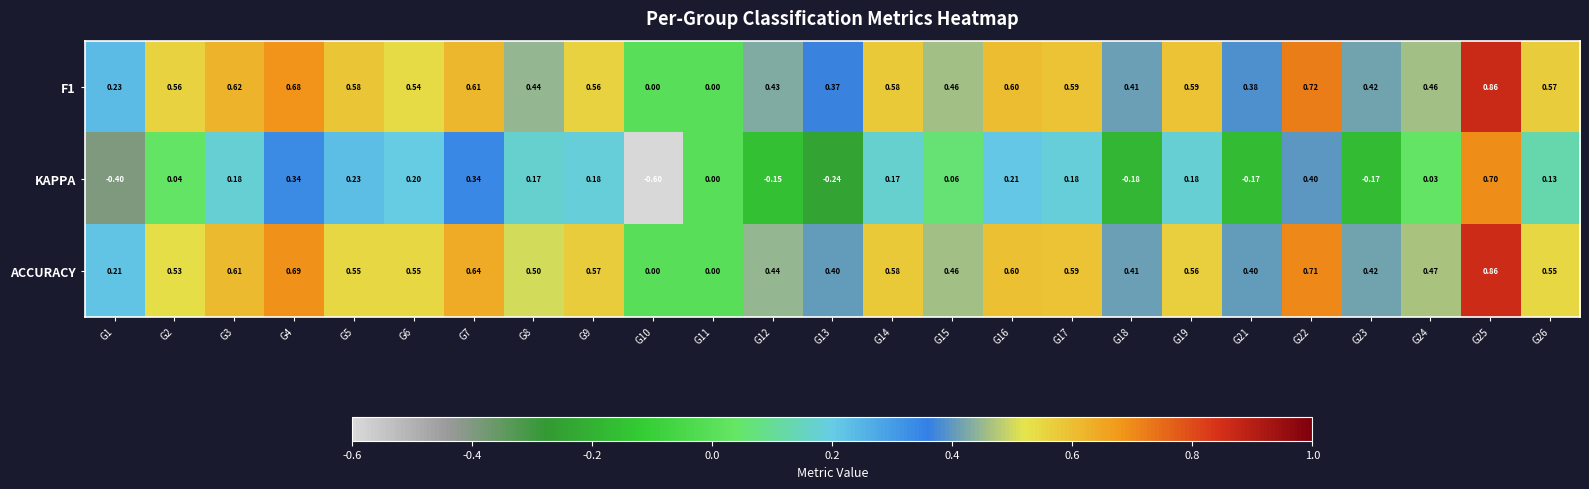

How many values in ACCURACY are above zero?

23